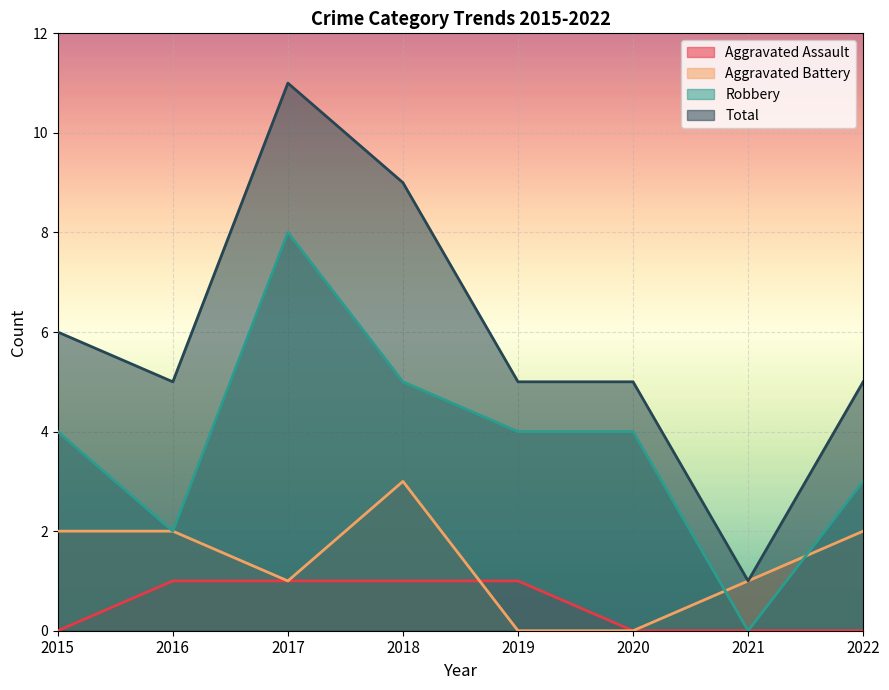

Count the Total values in the range 5 to 9.

6